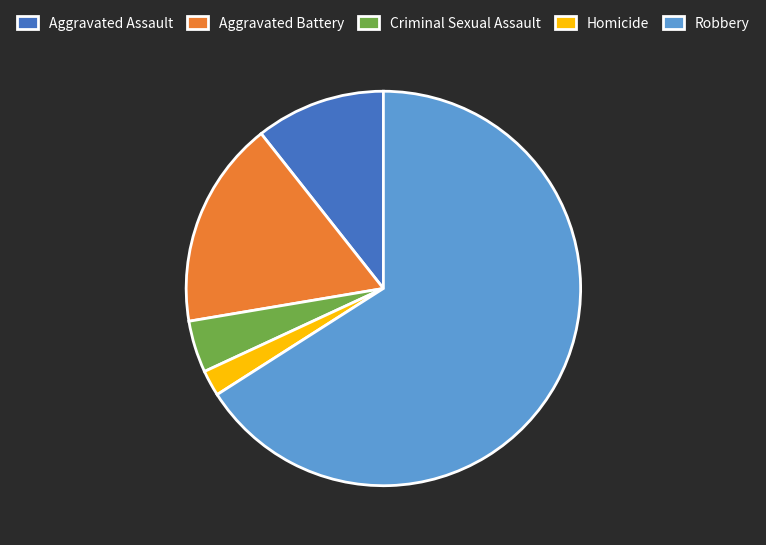

Between Aggravated Battery and Aggravated Assault, which is larger?

Aggravated Battery